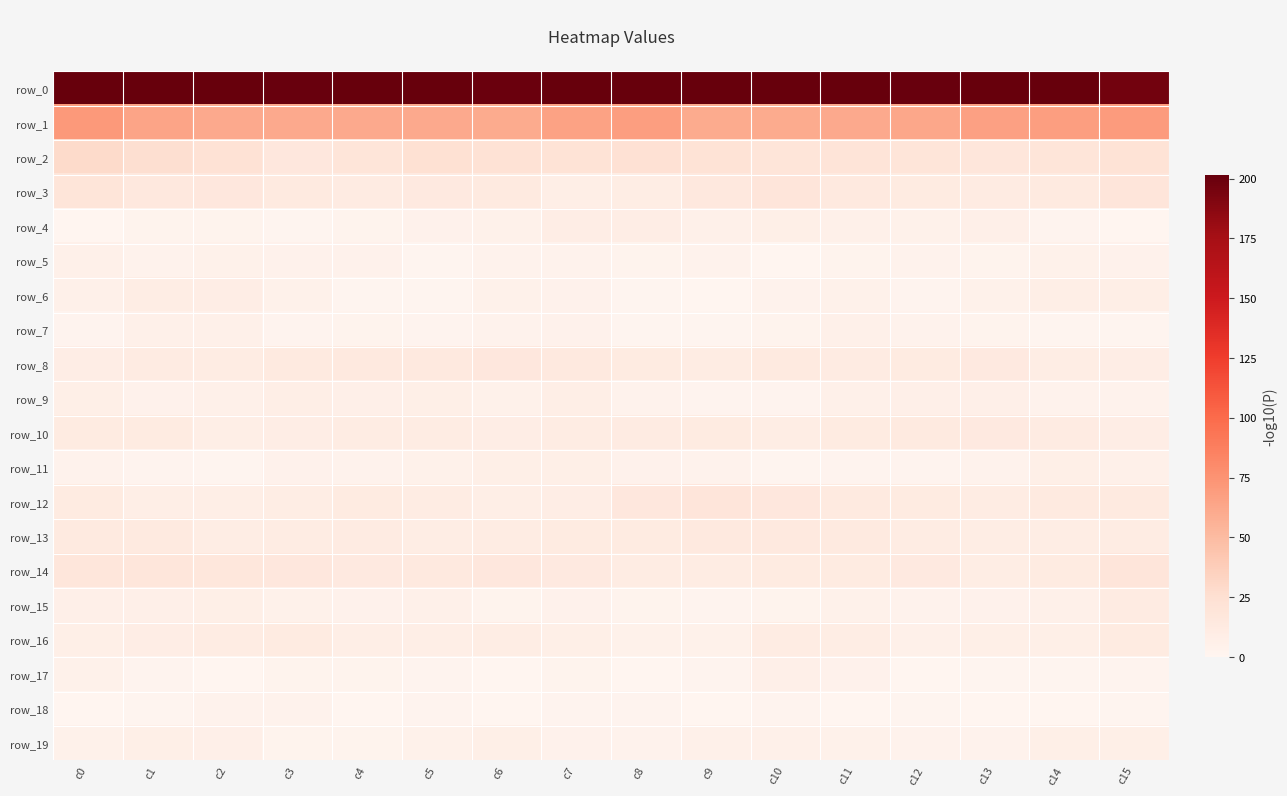

Is it true that row_19 equals 5.8 at c10?

True